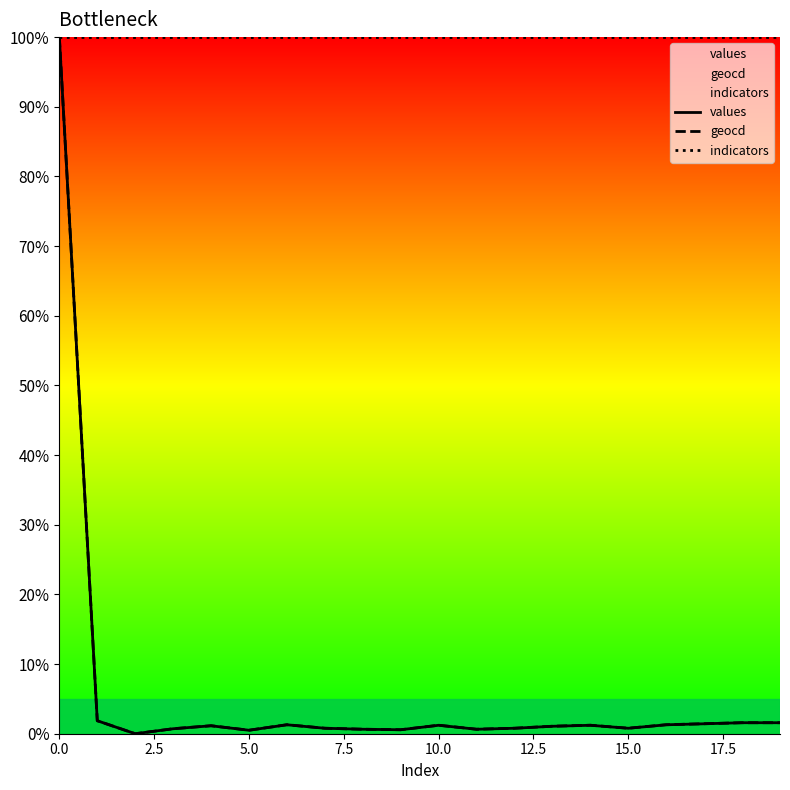

What is the maximum value for values?

100.0